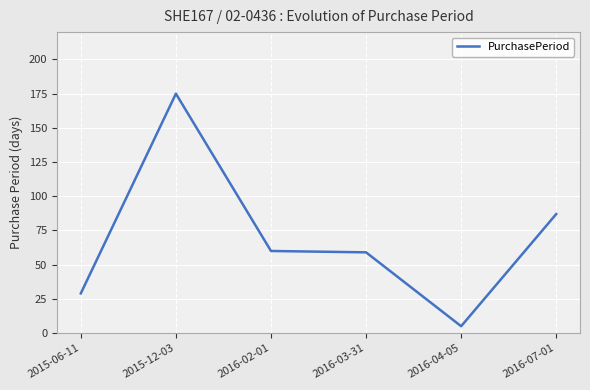

What position from the left is 2016-07-01?

6